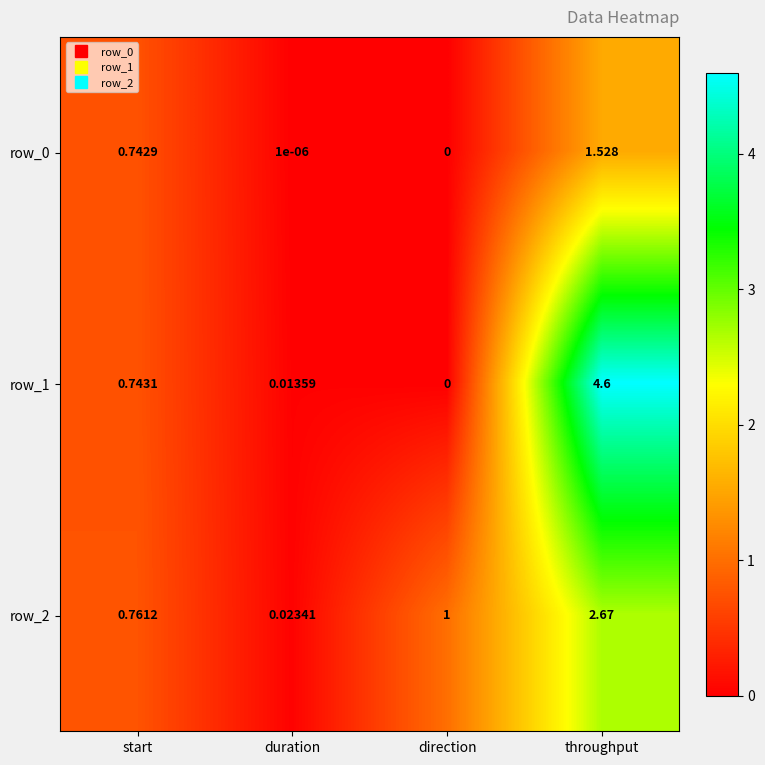

At which label is row_0 closest to 0?

direction